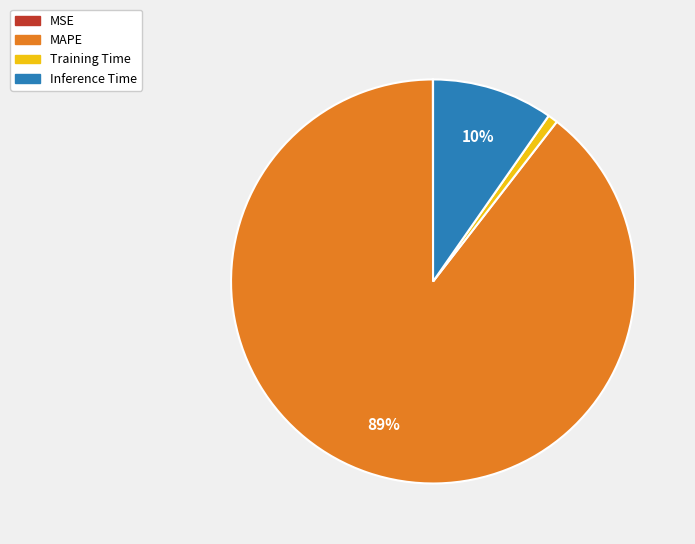

To the nearest percent, what is the difference between the largest and smallest slice percentages?

89%